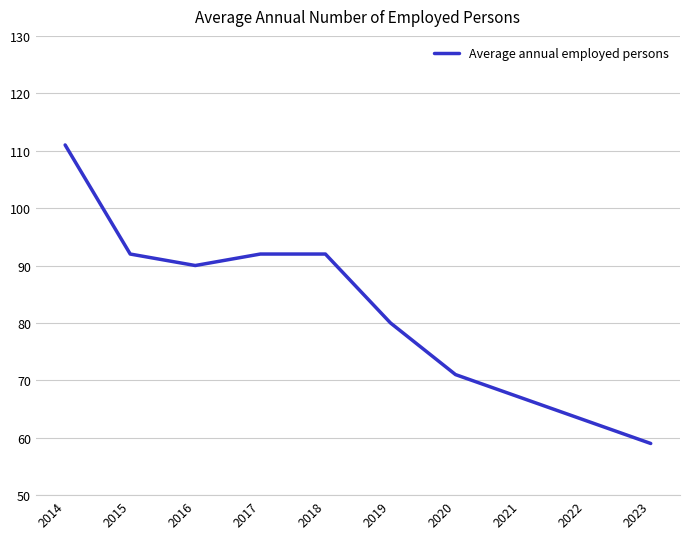

True or false: the data shows 35 at 2014.

False